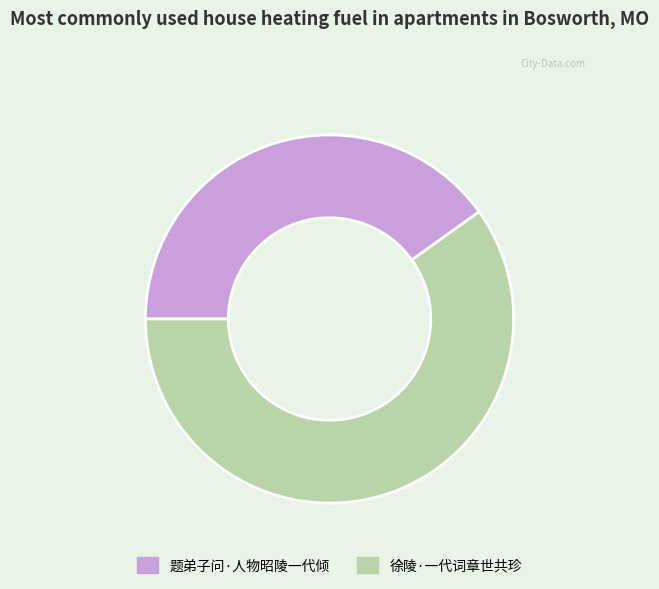

Which slice is the smallest?

题弟子问·人物昭陵一代倾